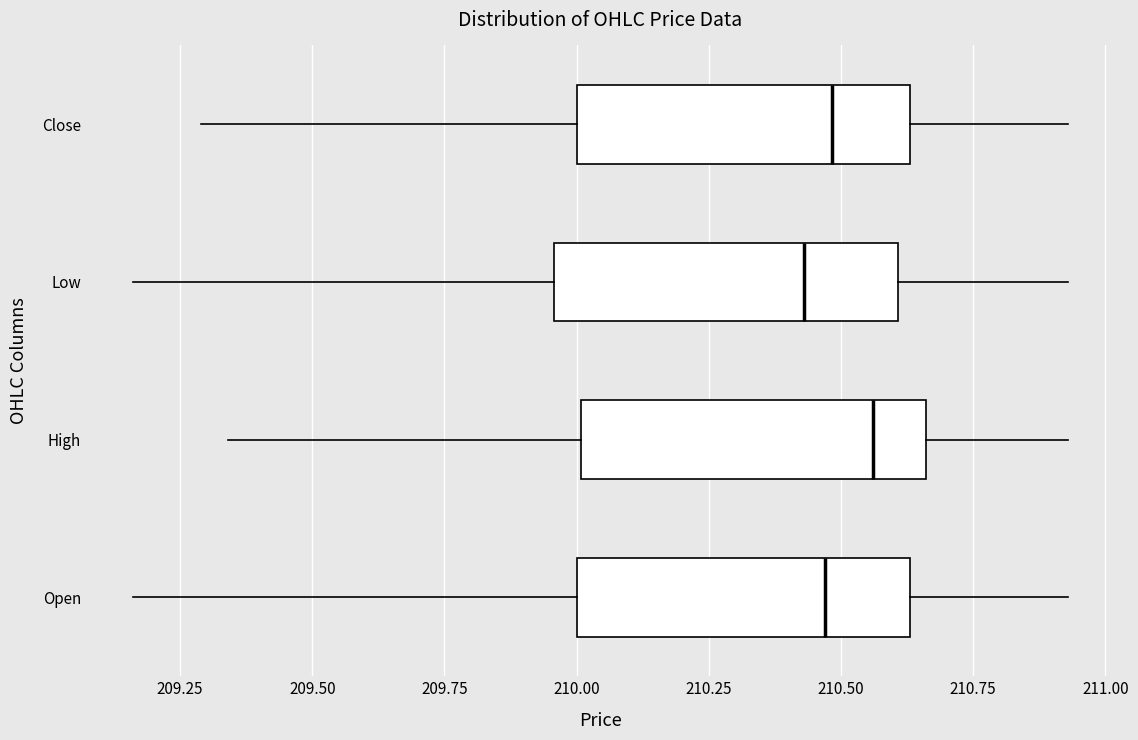

Where does the left whisker of the box for Close end on the x-axis? The values are not printed on the chart, so give them approximately, as read against the axis.

209.30